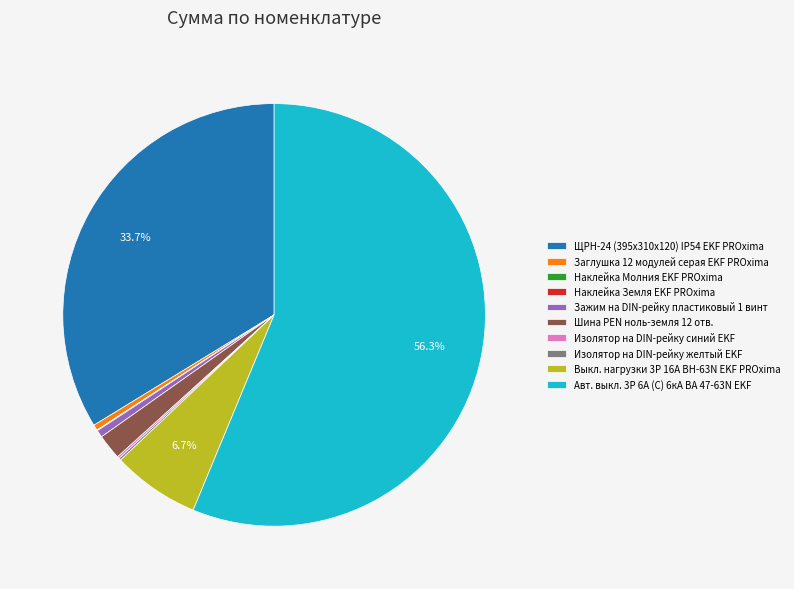

What portion of the pie excludes Авт. выкл. 3P 6А (C) 6кА ВА 47-63N EKF?

43.7%